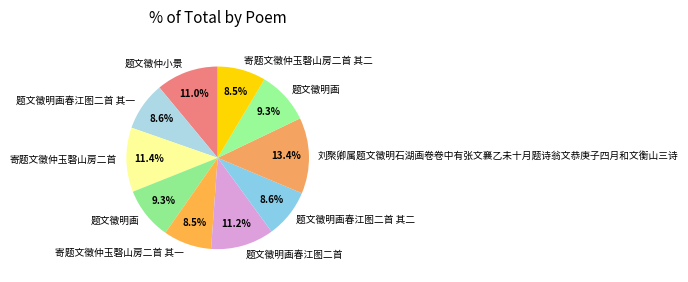

How many segments does this pie chart have?

10